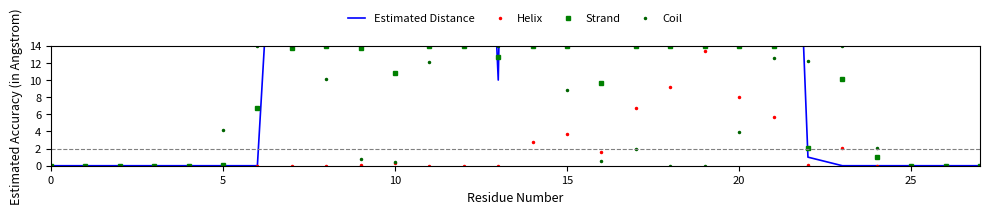

Which label corresponds to the largest value in the chart?

17